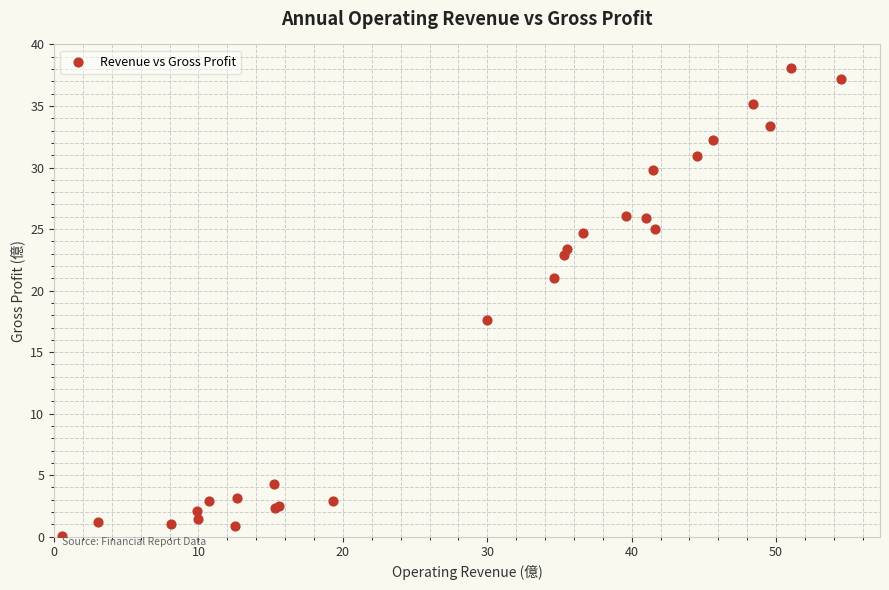

What Y value in the scatter plot is closest to 19?

17.6